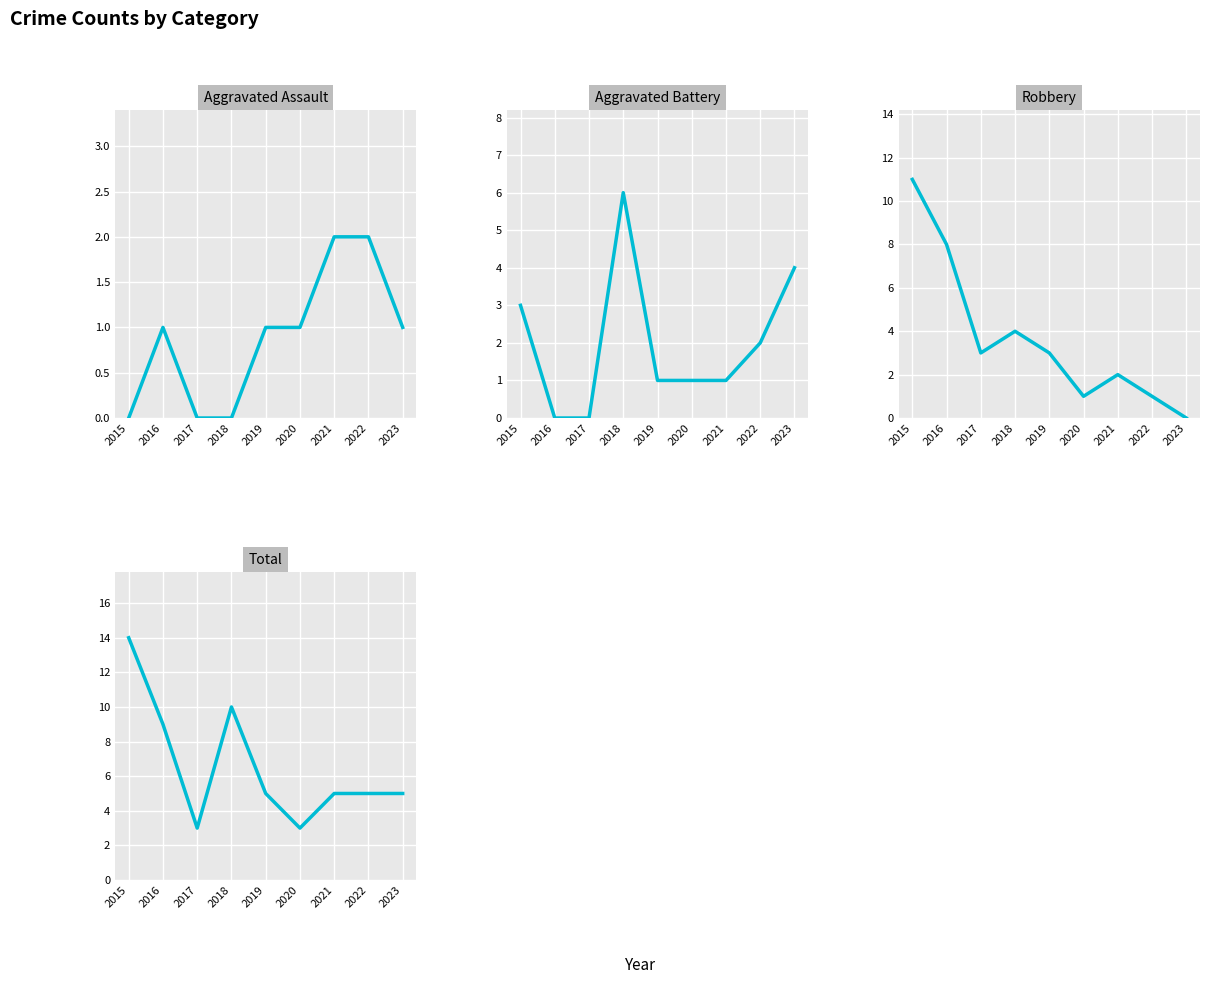

True or false: Aggravated Battery and Total cross at least once.

False